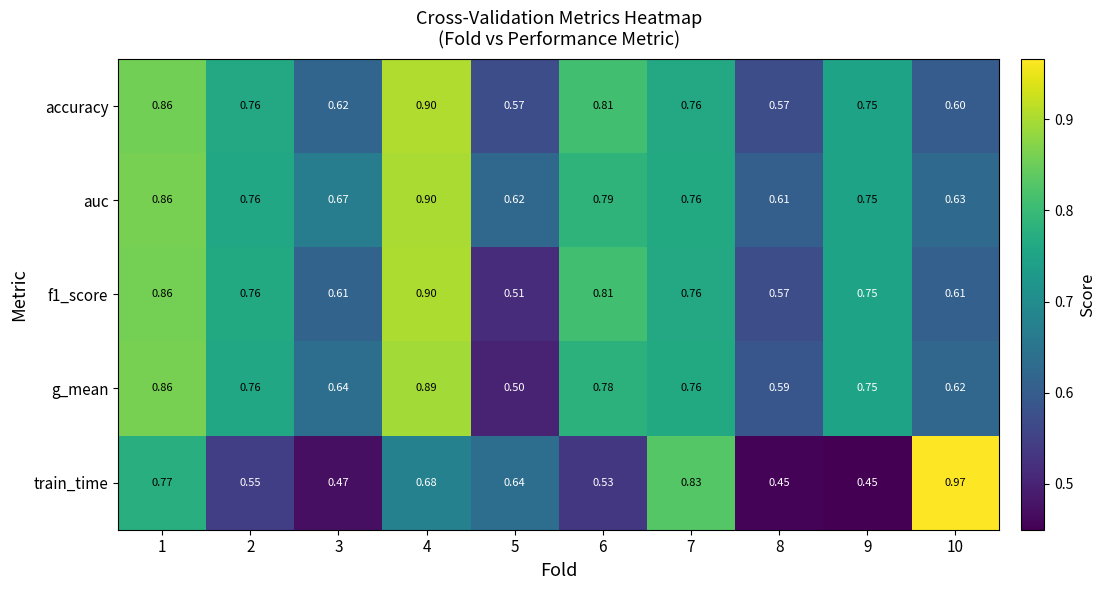

Between 1 and 4, which series saw the biggest shift?

train_time